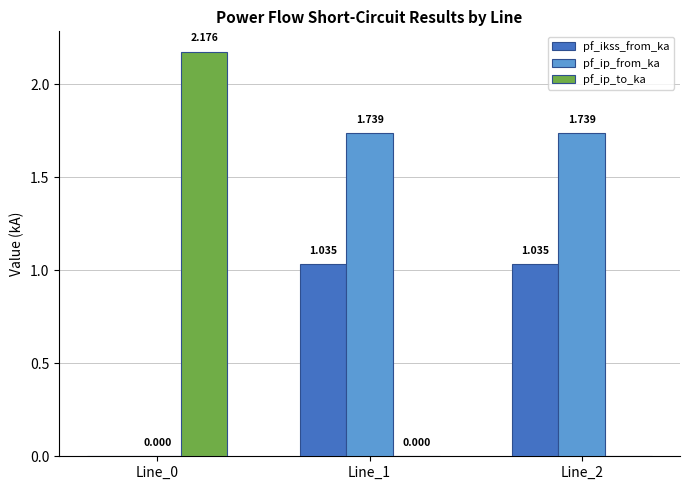

Which series changed the most between Line_0 and Line_1?

pf_ip_to_ka